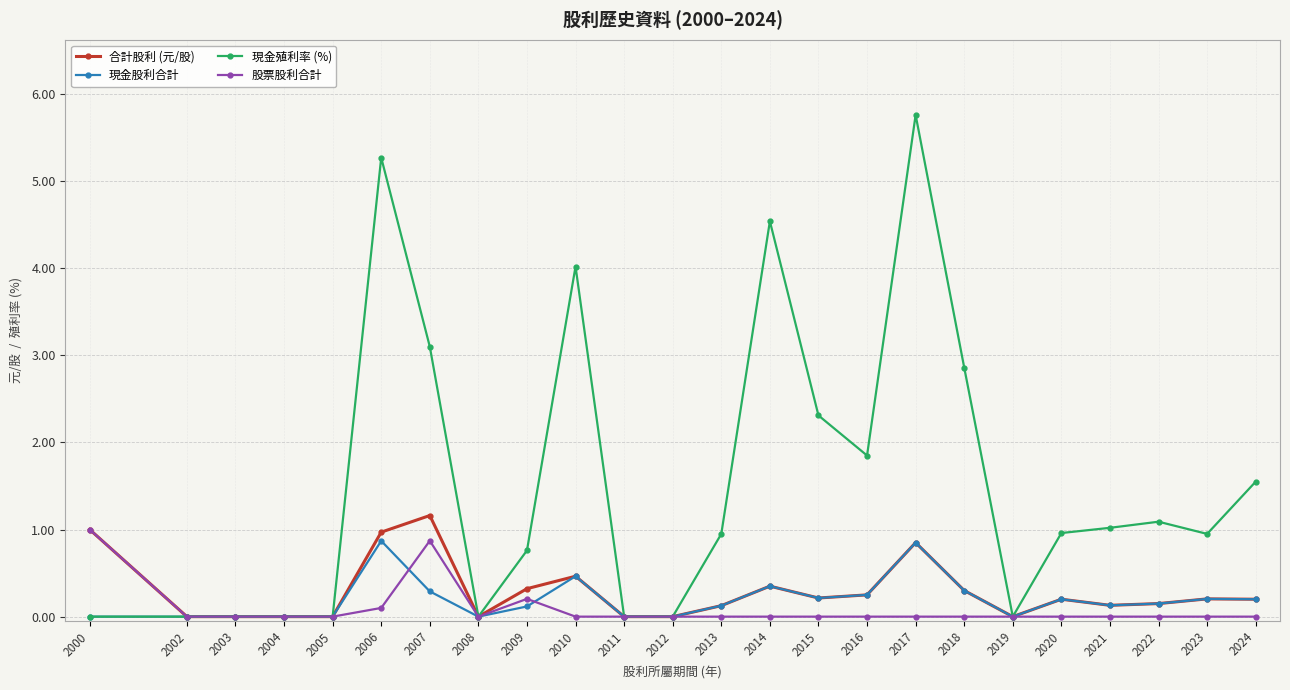

How many series are shown in this chart?

4